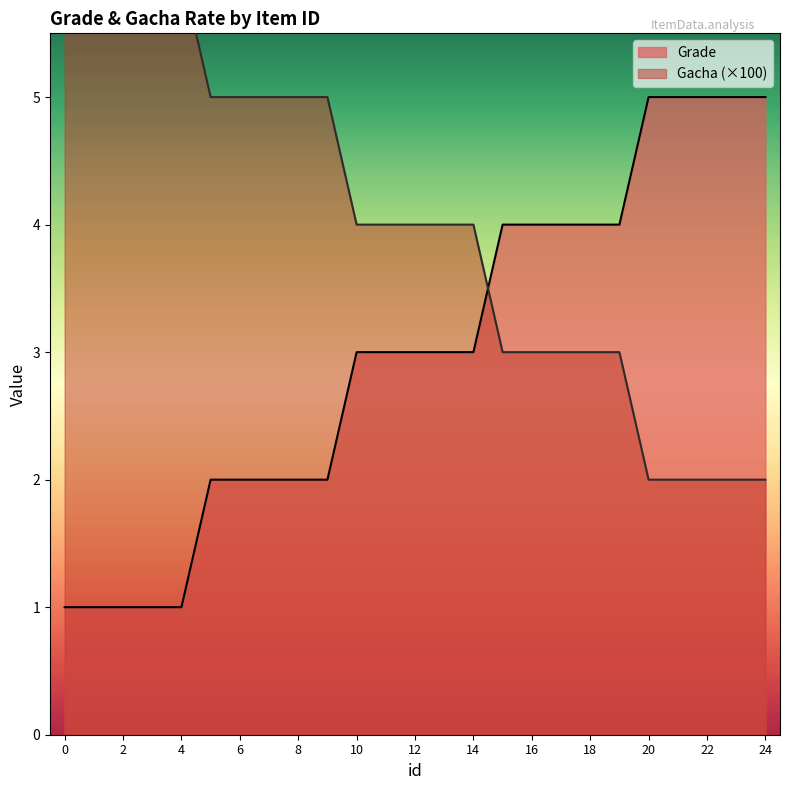

What is the sum of all Grade values?

75